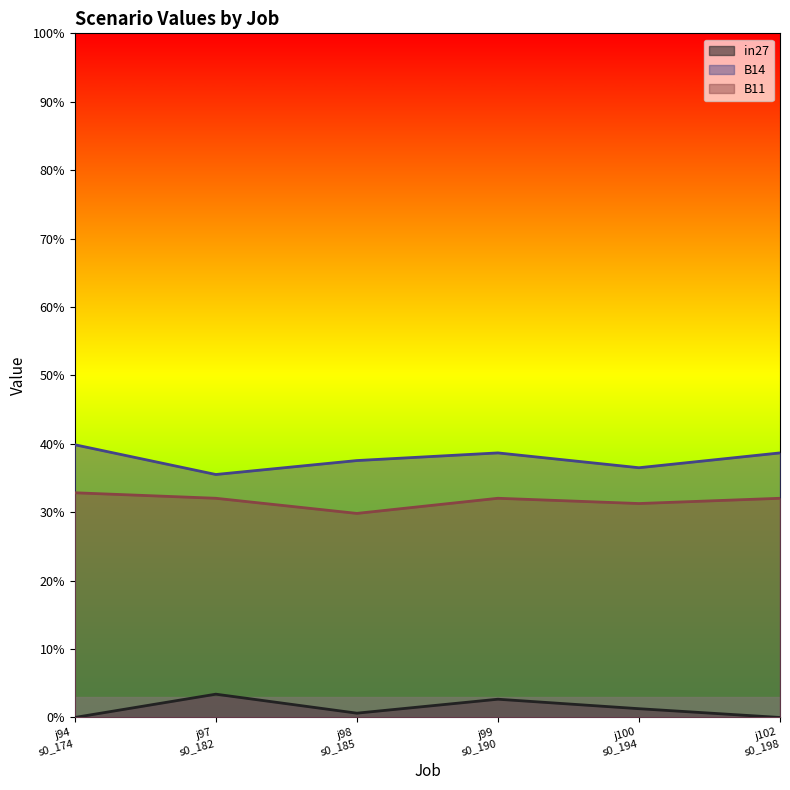

What is the sum of the B14 values at j98 s0_185 and j102 s0_198?

0.8